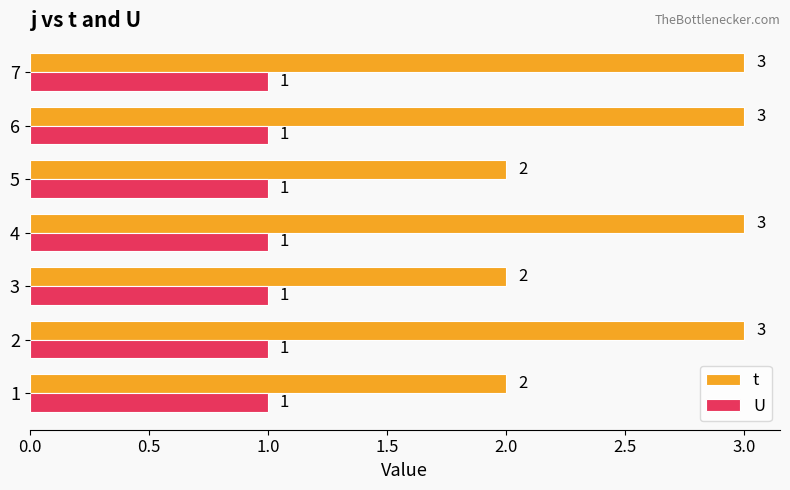

Count the t values in the range 2 to 3.

7